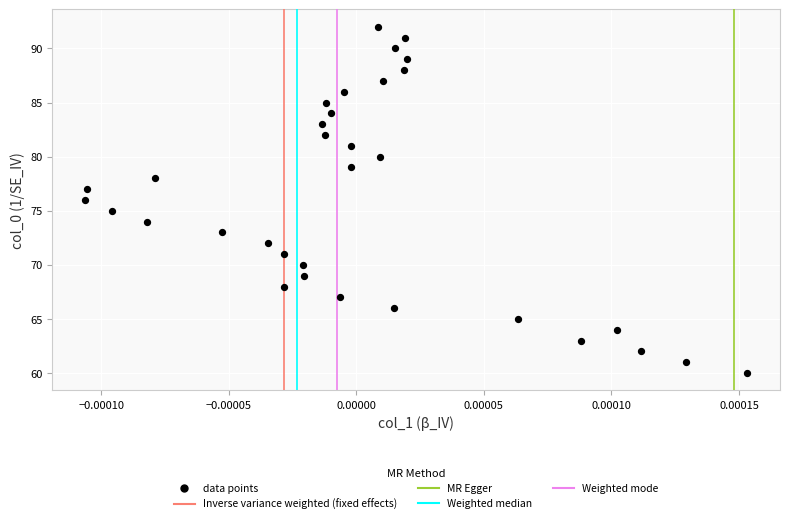

What is the range of Y values (max minus min)?

32